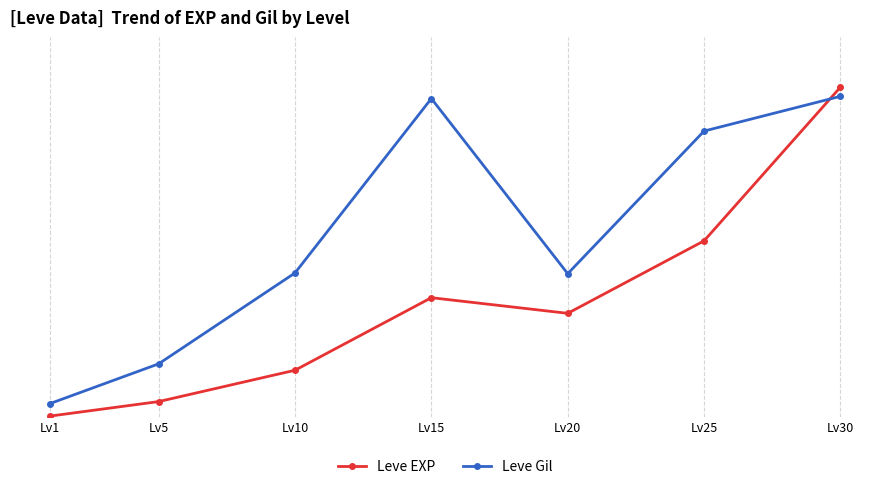

Is the value of Leve Gil at Lv25 greater than the value of Leve EXP at Lv1?

No